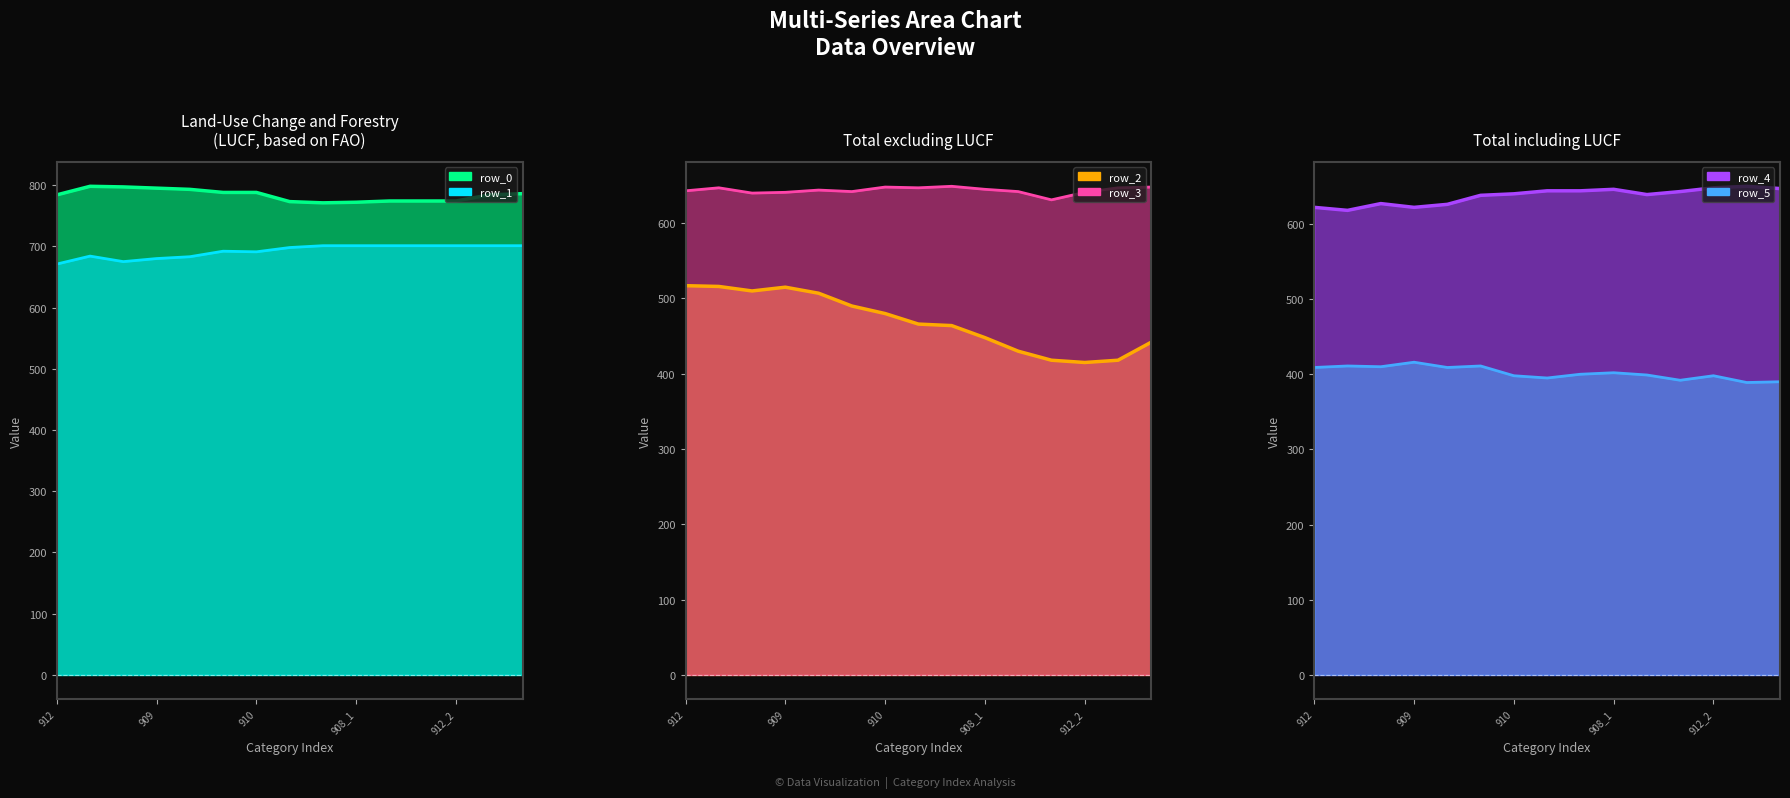

At how many categories does at least one series exceed 576?

15